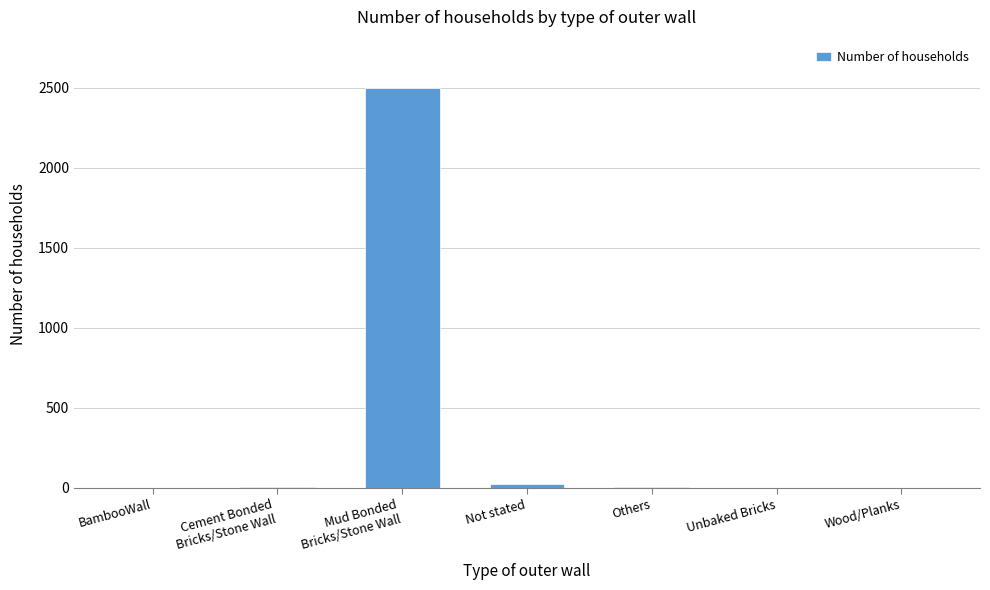

What is the greatest value displayed?

2500